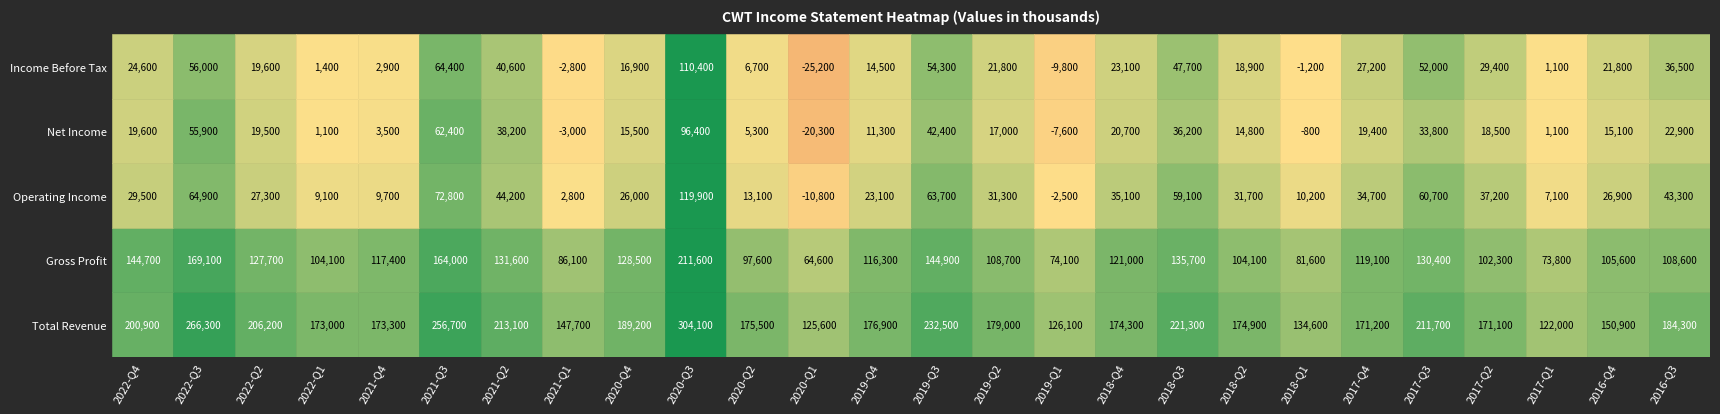

What value does the Gross Profit series have at 17, to the nearest 100?

135700